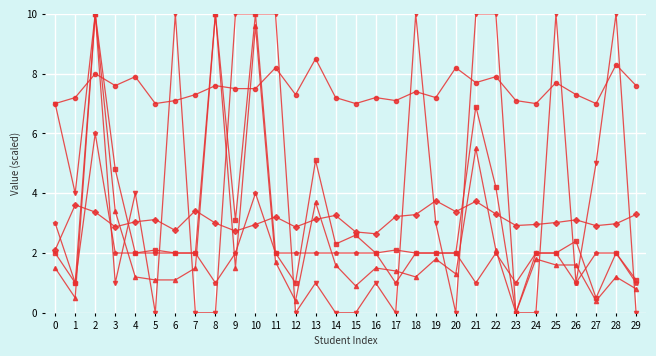

What is the difference between the highest and lowest values at 21?

9.0